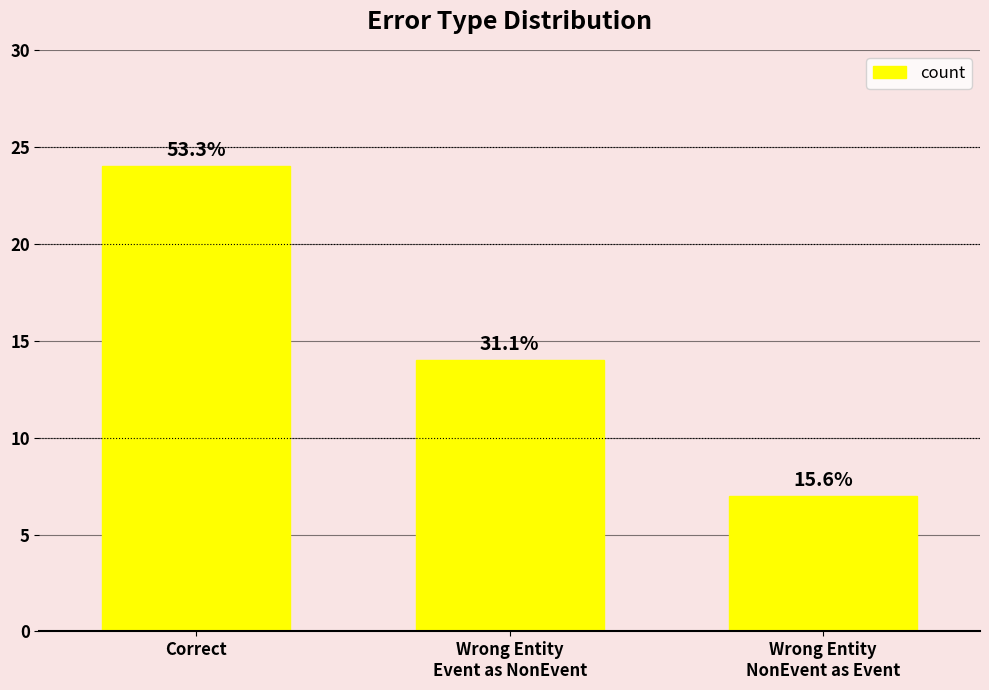

Are the bars horizontal?

No